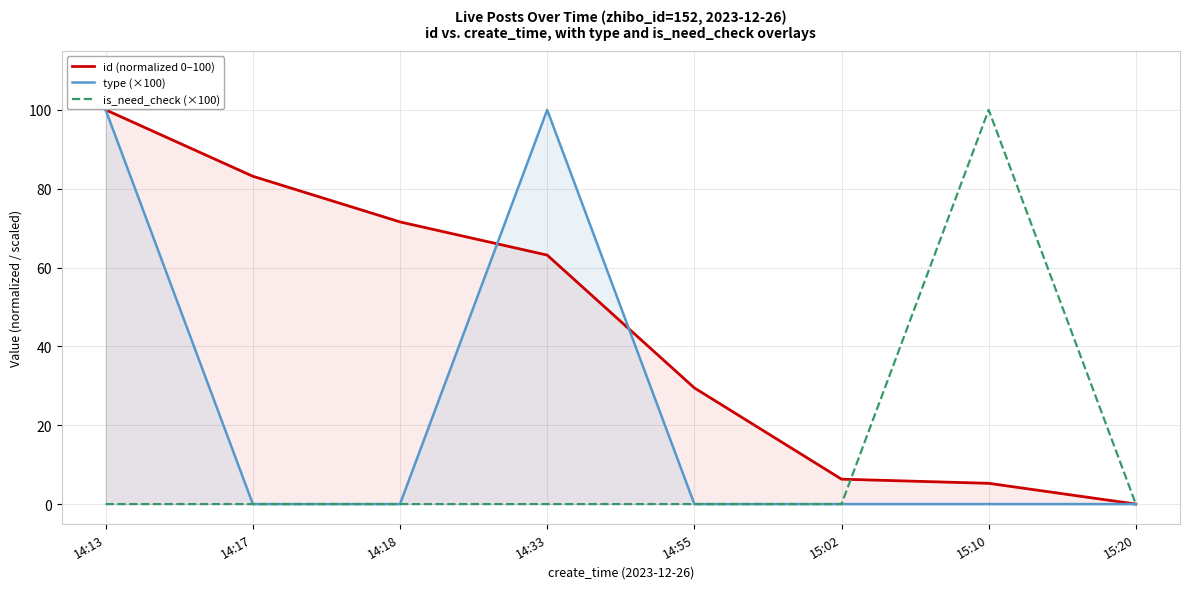

Does the chart have visible grid lines?

Yes